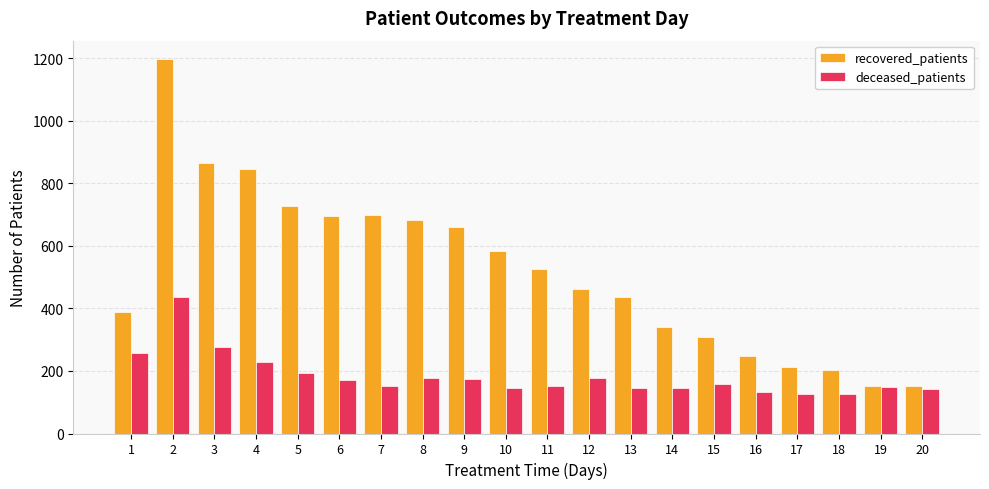

What is the spread (max minus min) of values at 14?

198